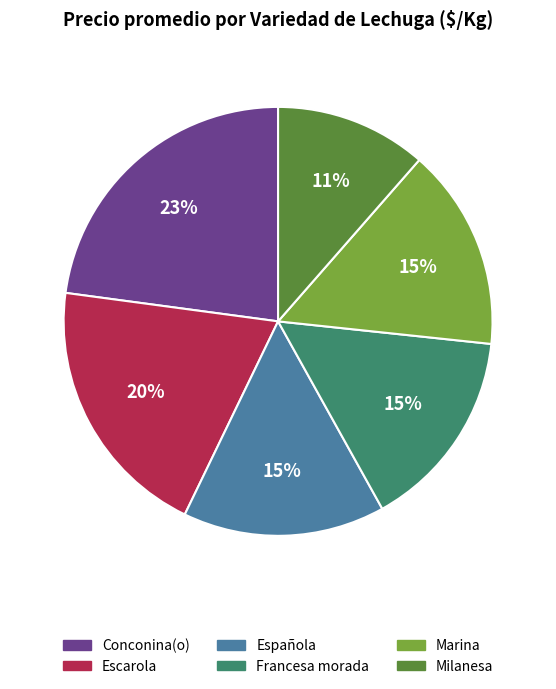

The Francesa morada slice represents 15% of the pie. True or false?

True